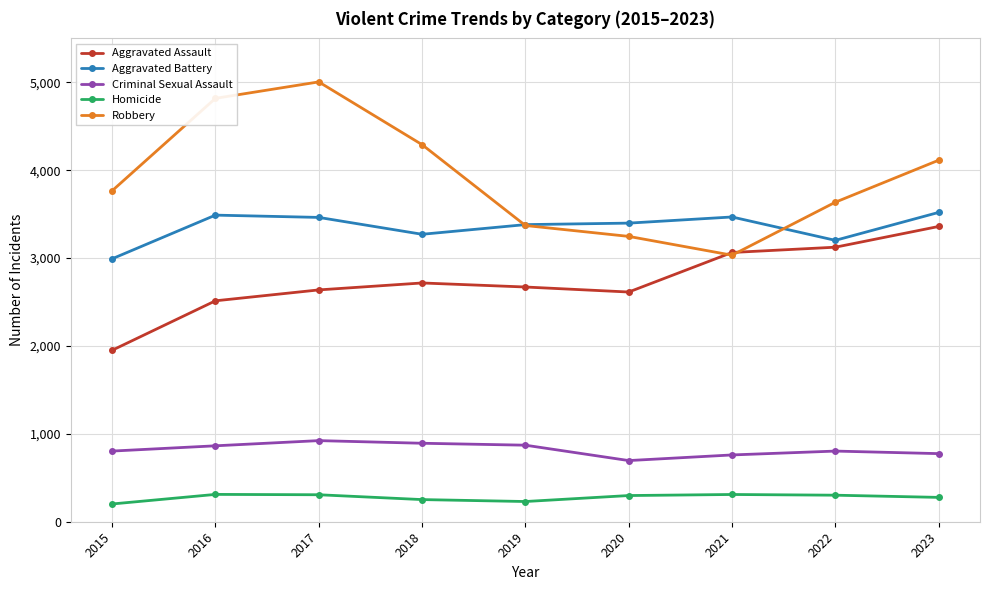

Between 2019 and 2023, which series saw the biggest shift?

Robbery